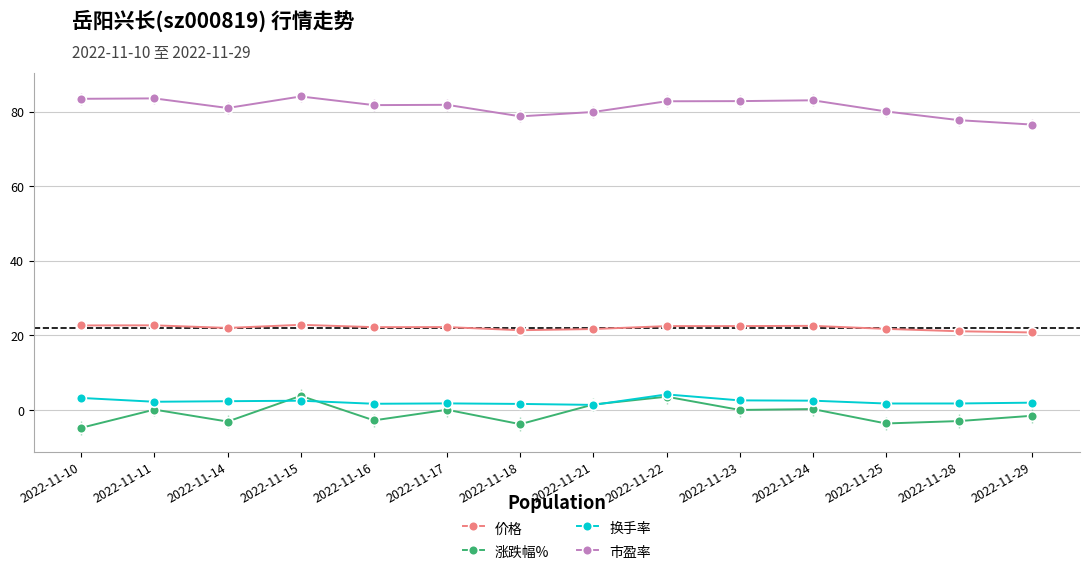

What is the value of the 价格 point at the 1st from the left?

22.7